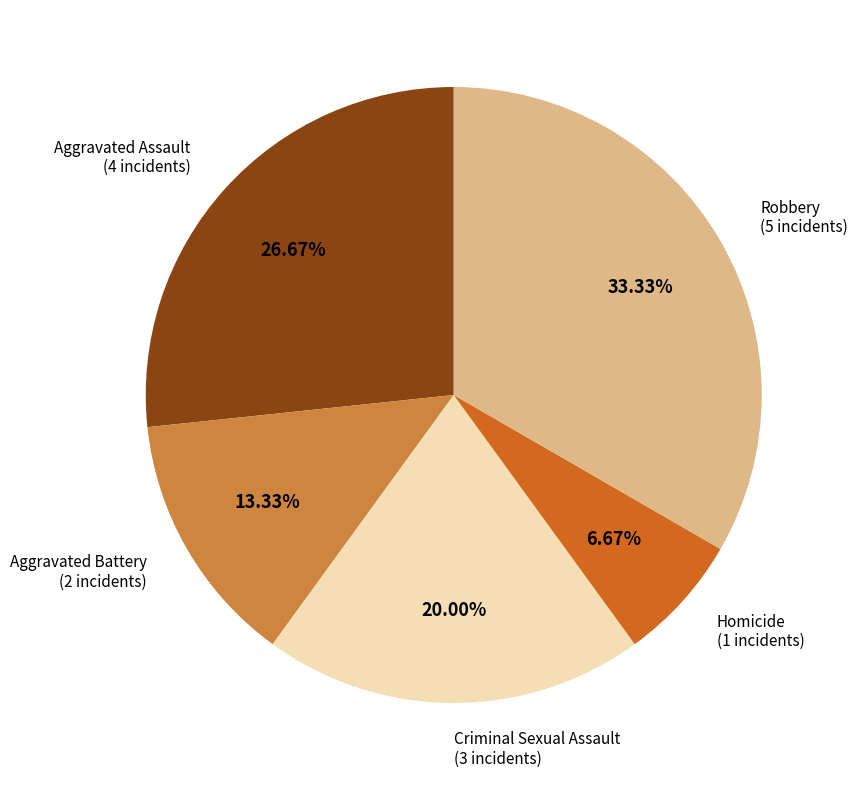

True or false: Criminal Sexual Assault accounts for 20% of the total.

True